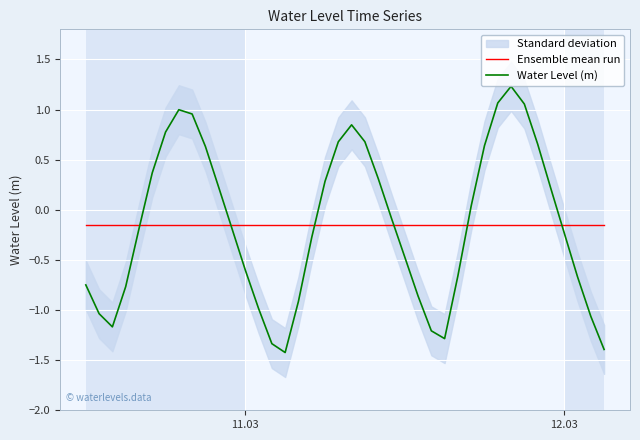

What is the highest value of the Water Level (m) series?

1.2